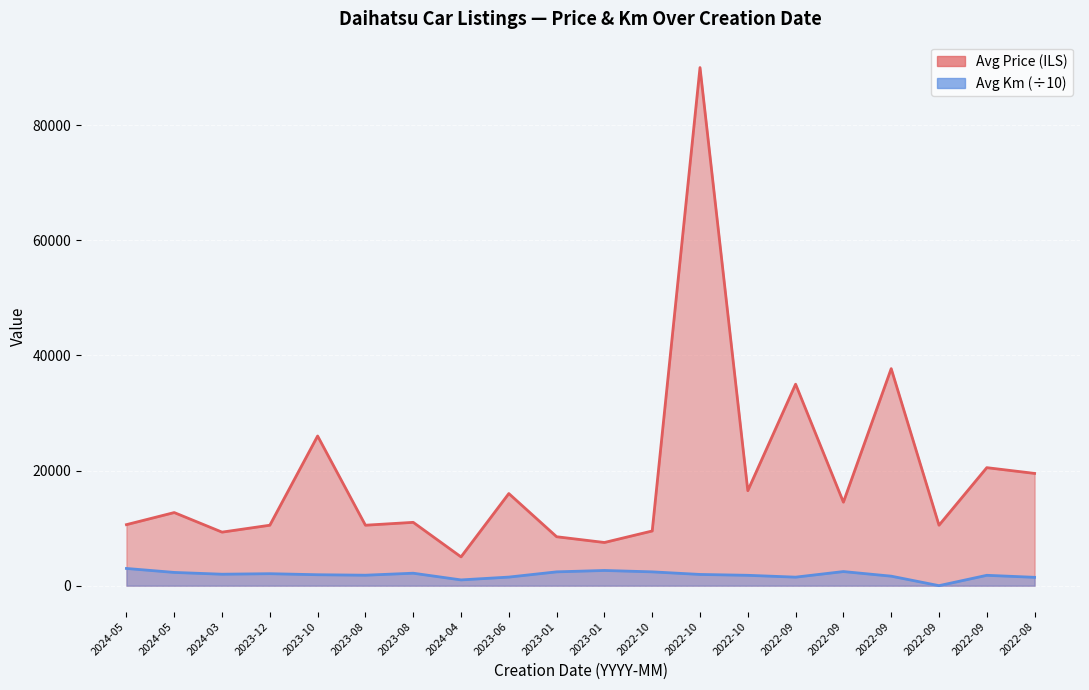

The Avg Km (÷10) series shows 952.8 at 2022-10. True or false?

False